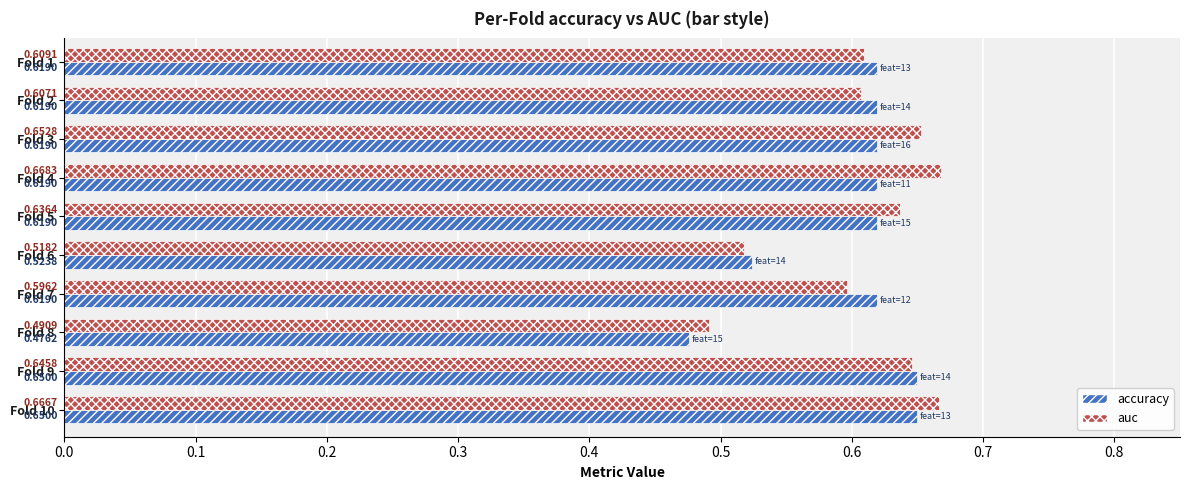

What are all the series names shown in the legend?

accuracy, auc